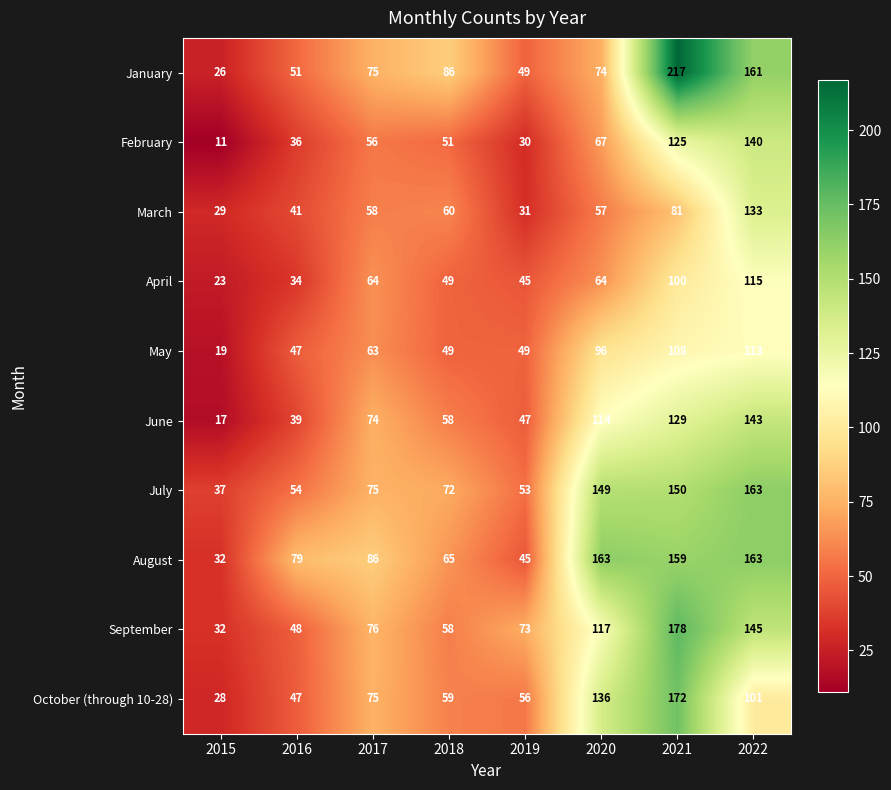

Which category has the highest value across all series?

2021